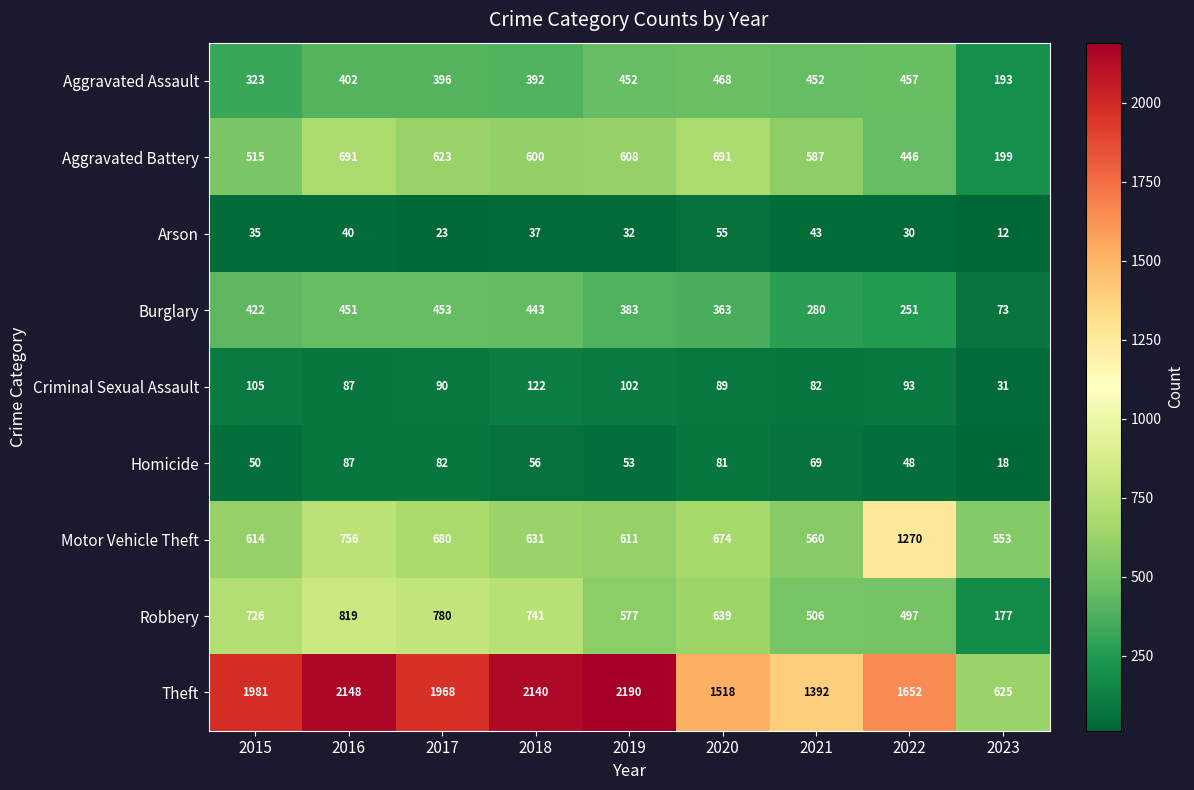

What is the average value of the Criminal Sexual Assault series?

89